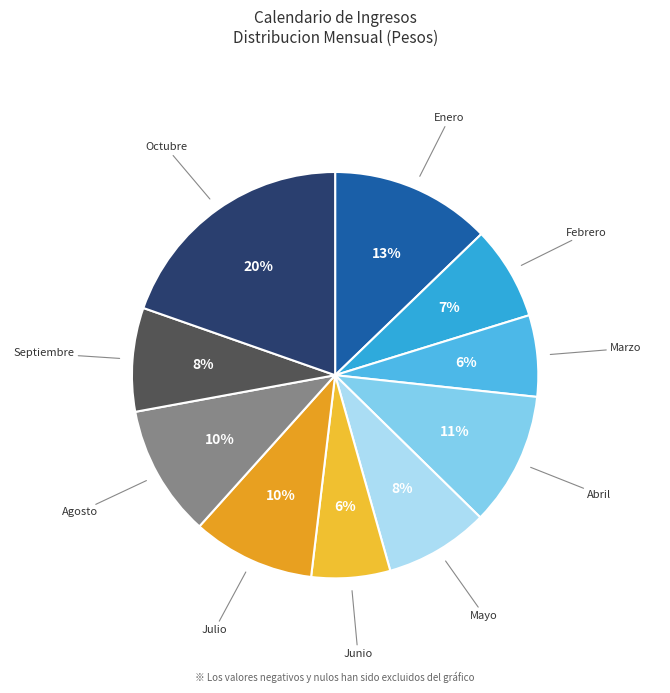

Which slice is the smallest?

Junio